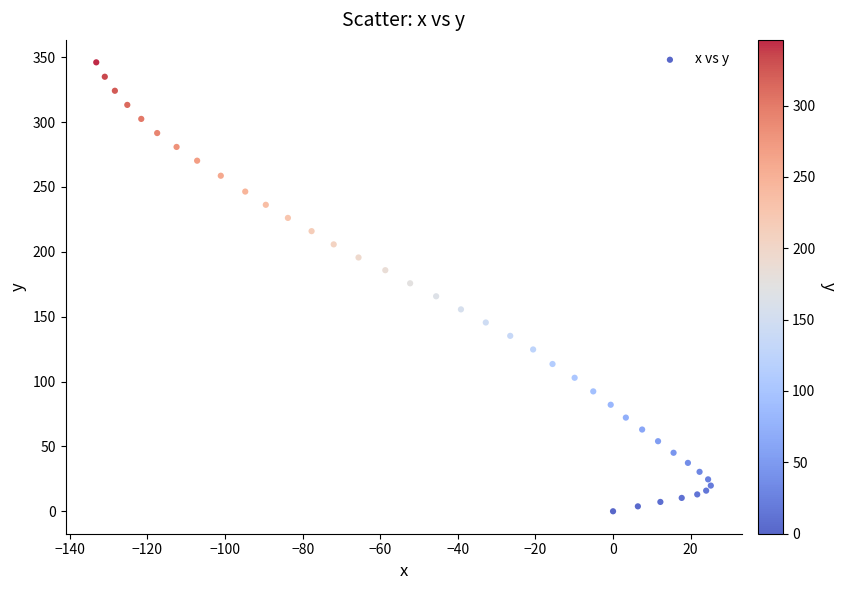

What is the range of Y values (max minus min)?

346.0